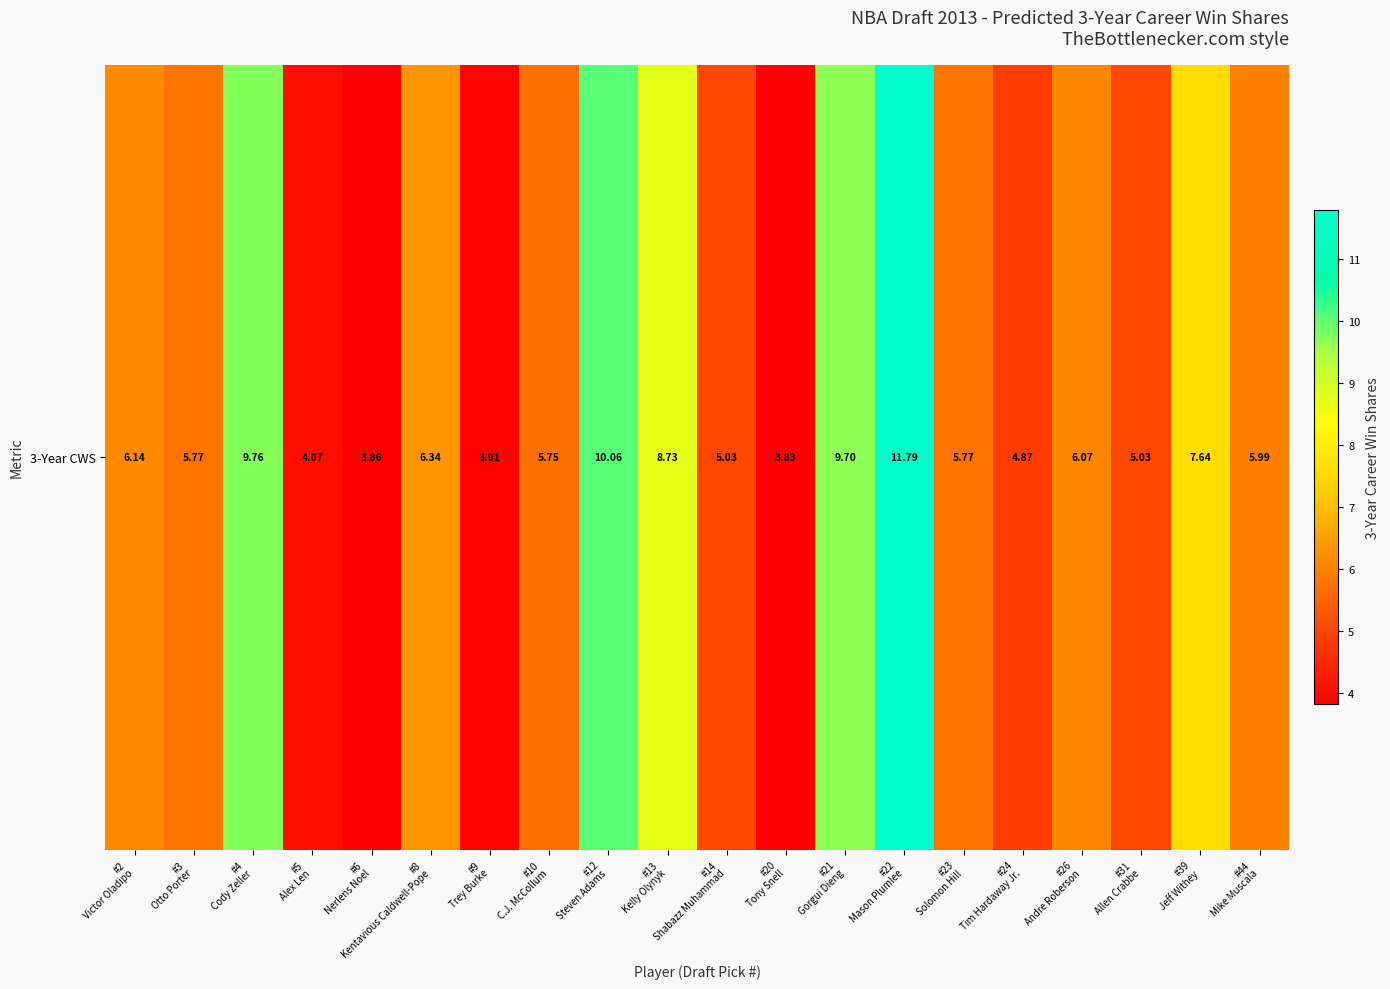

Which category has the highest value across all series?

#22
Mason Plumlee